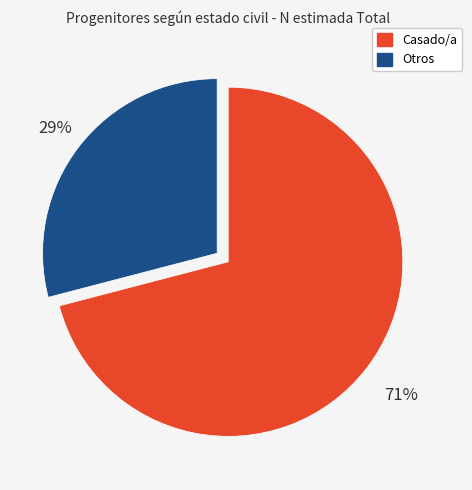

What percentage is the Casado/a slice, to the nearest percent?

71%